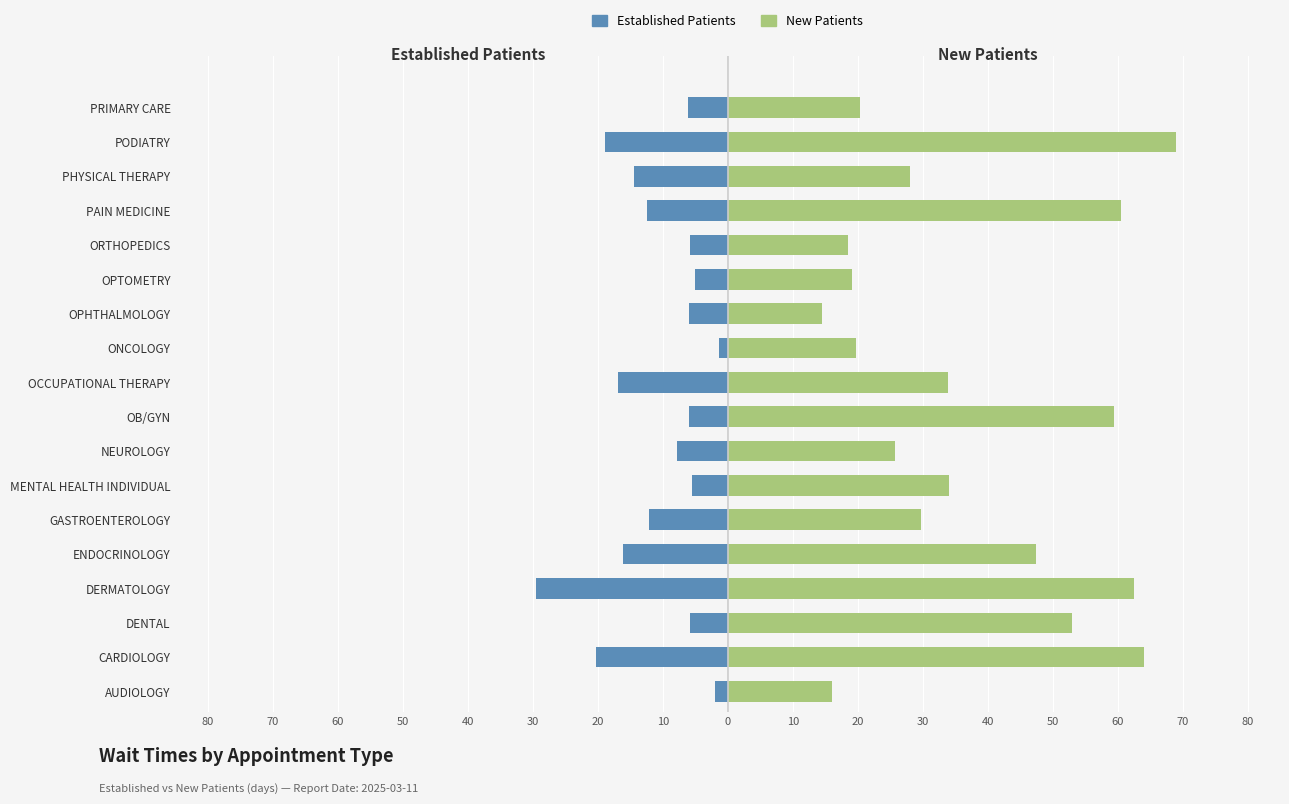

Reading right to left, transcribe all the data shown in this chart.

Established Patients: -6.1	-18.9	-14.5	-12.4	-5.8	-5.1	-5.9	-1.4	-16.9	-6.0	-7.8	-5.5	-12.1	-16.1	-29.5	-5.8	-20.3	-1.9
New Patients: 20.3	69.0	28.0	60.5	18.5	19.1	14.5	19.7	33.9	59.5	25.7	34.0	29.8	47.5	62.6	53.0	64.0	16.0